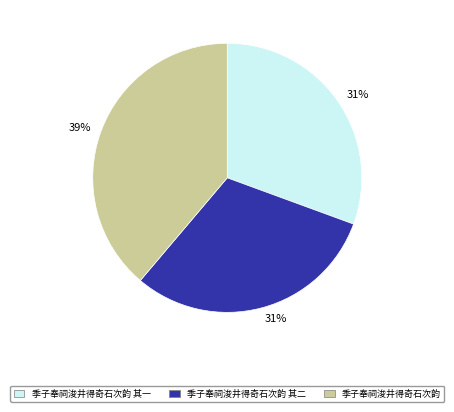

What is the ratio of the value at 季子奉祠浚井得奇石次韵 其二 to the value at 季子奉祠浚井得奇石次韵 其一?

1.0